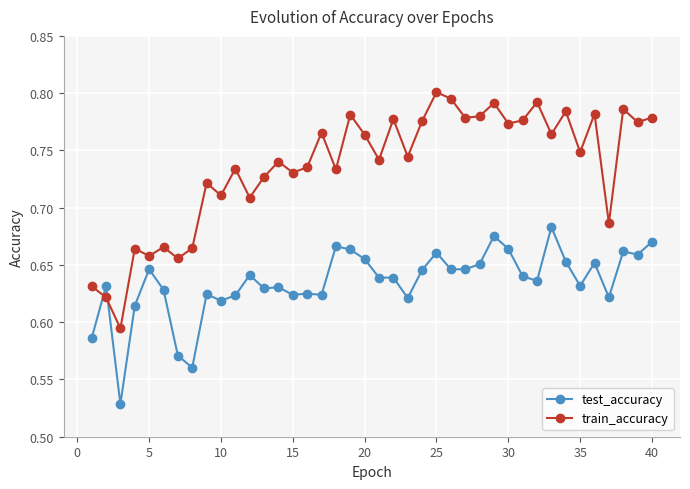

How many train_accuracy values are between 0 and 1?

40